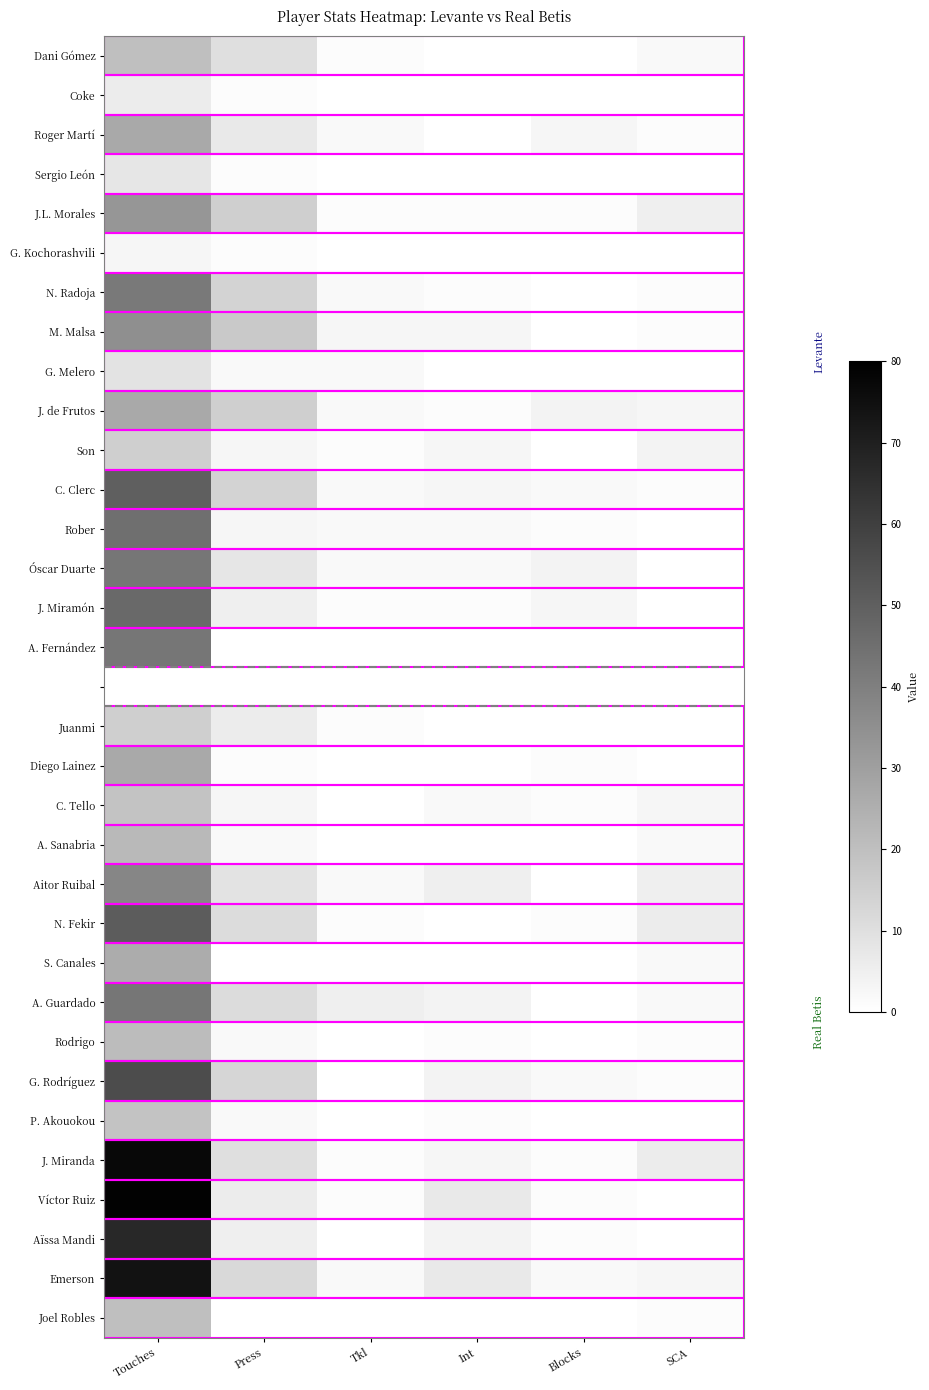

At which category is the sum across all series the highest?

Touches